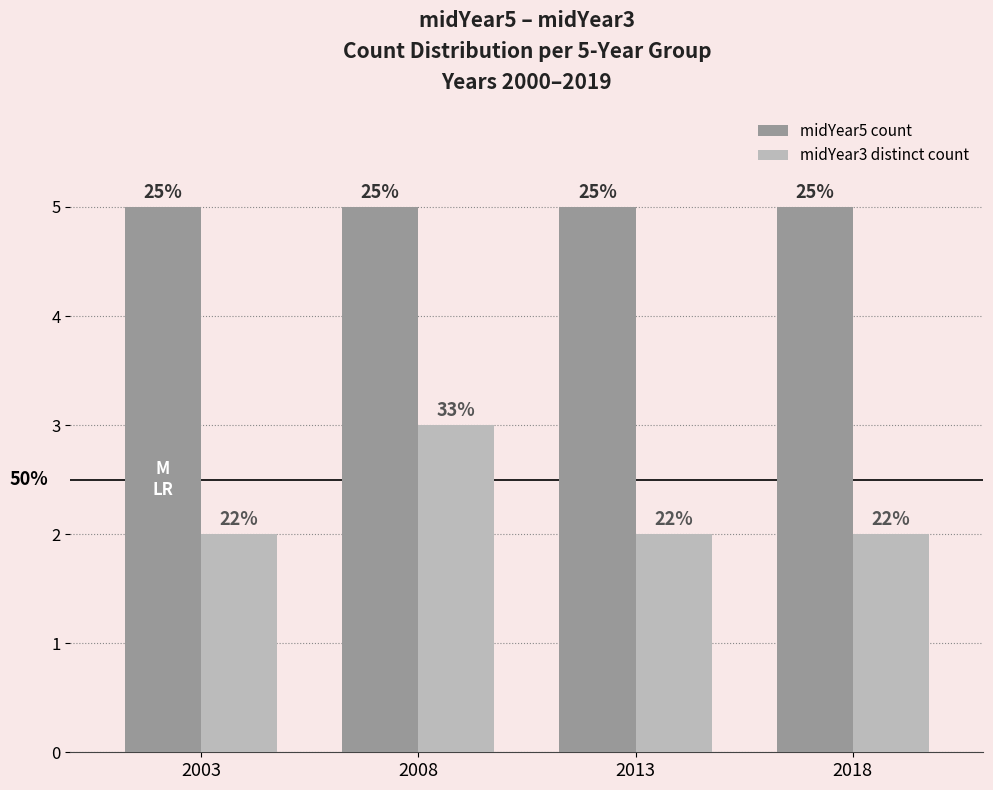

Reading left to right, extract all data points from this chart.

midYear5 count: 5	5	5	5
midYear3 distinct count: 2	3	2	2